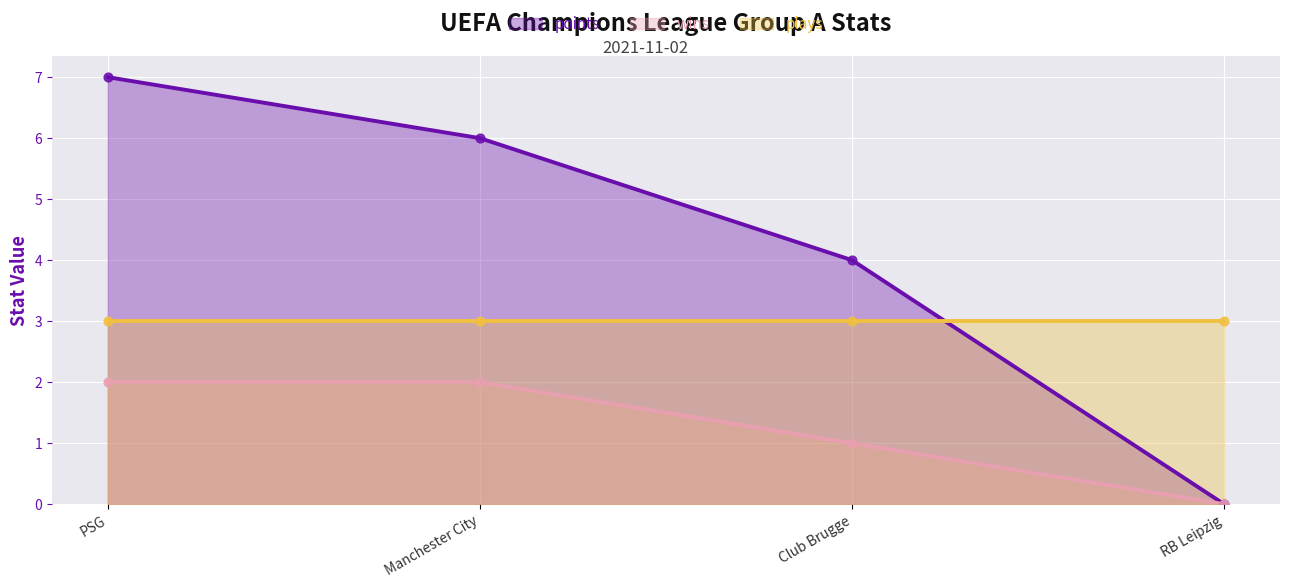

Which series reaches the minimum Y coordinate?

points